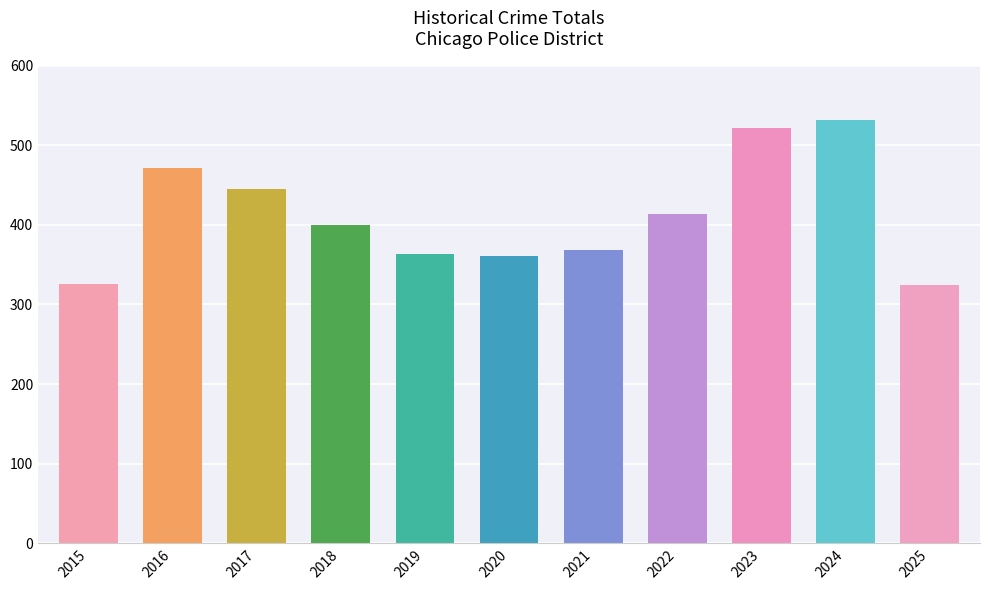

Approximately how many times larger is the value at 2021 compared to 2018?

0.9